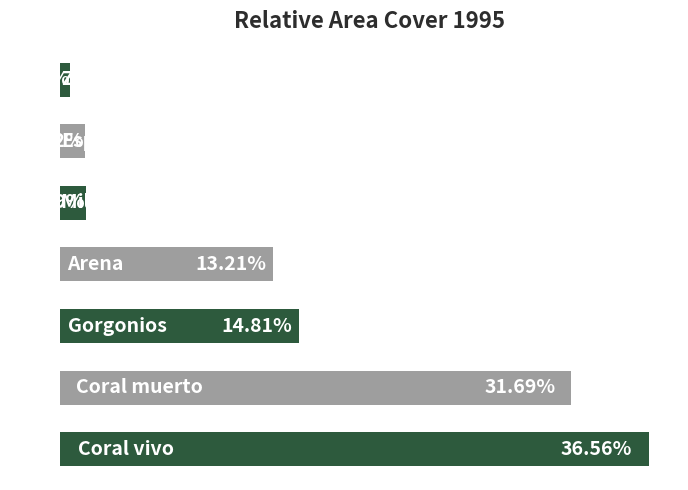

List the labels in order of value, largest first.

0, 1, 2, 3, 4, 5, 6